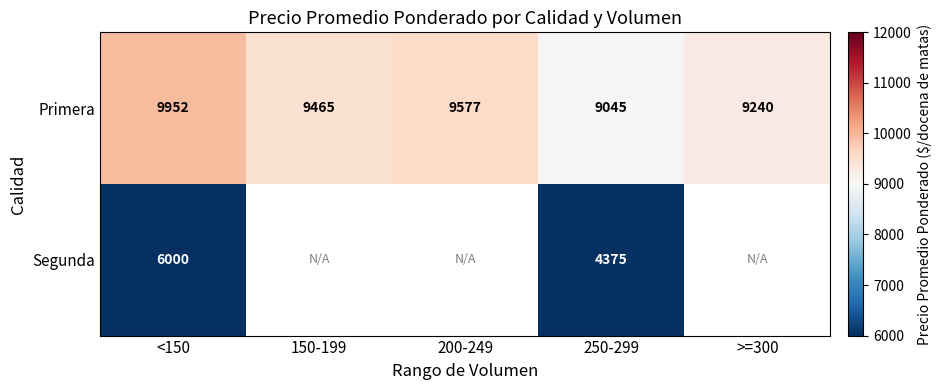

At how many categories does at least one series exceed 5984?

5